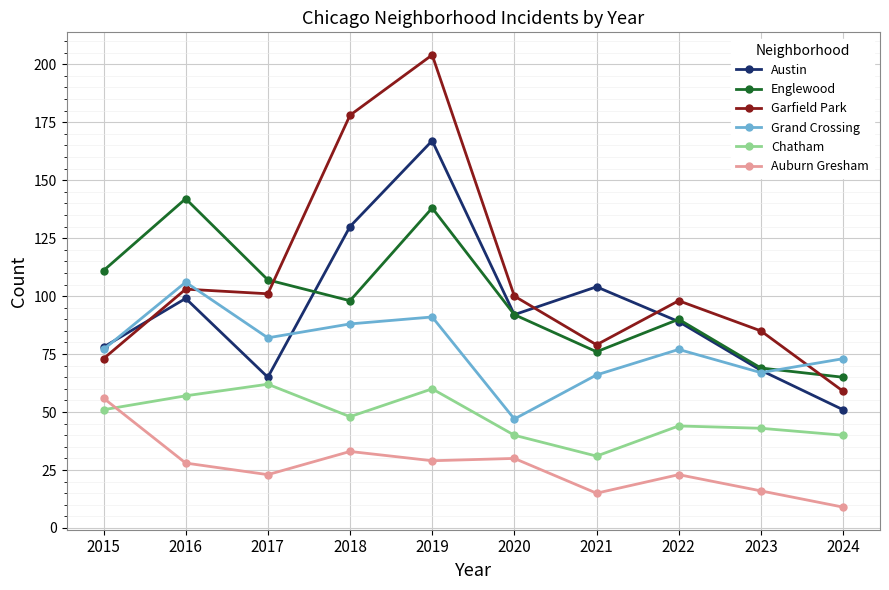

Is this an area chart (filled region under the line)?

No